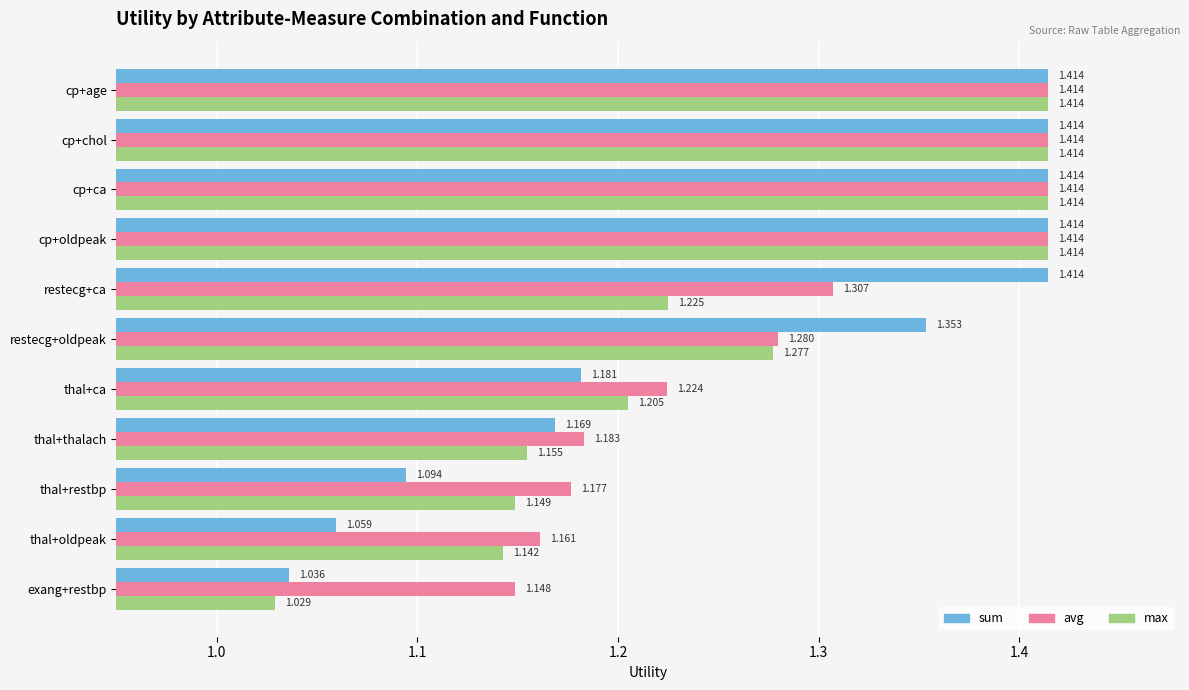

Which label corresponds to the smallest value in the chart?

exang+restbp